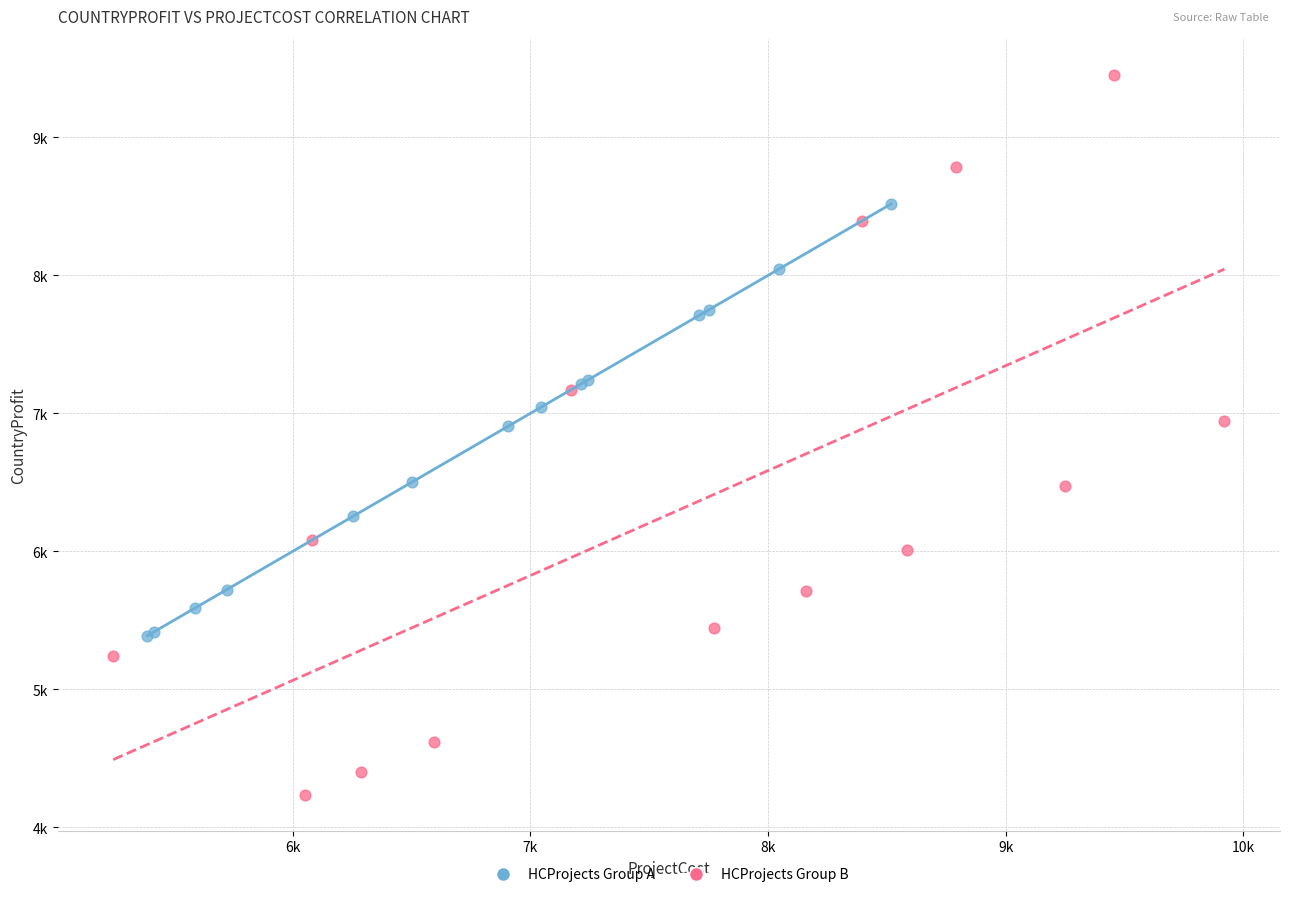

Which series has the largest Y range (max minus min)?

HCProjects Group B